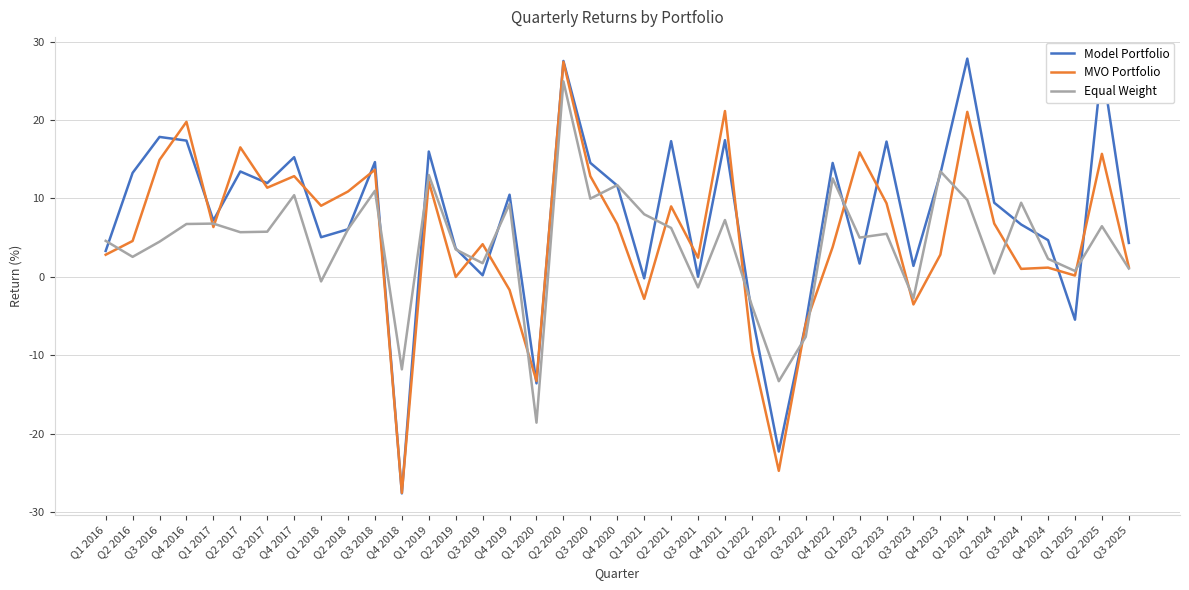

At which category is the sum across all series the highest?

Q2 2020